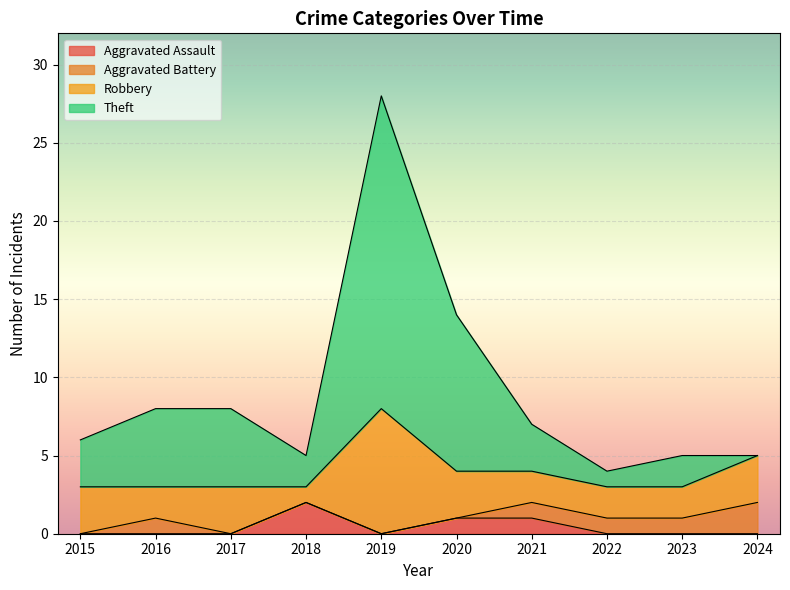

True or false: Aggravated Assault has more than 0 interior local peaks.

True